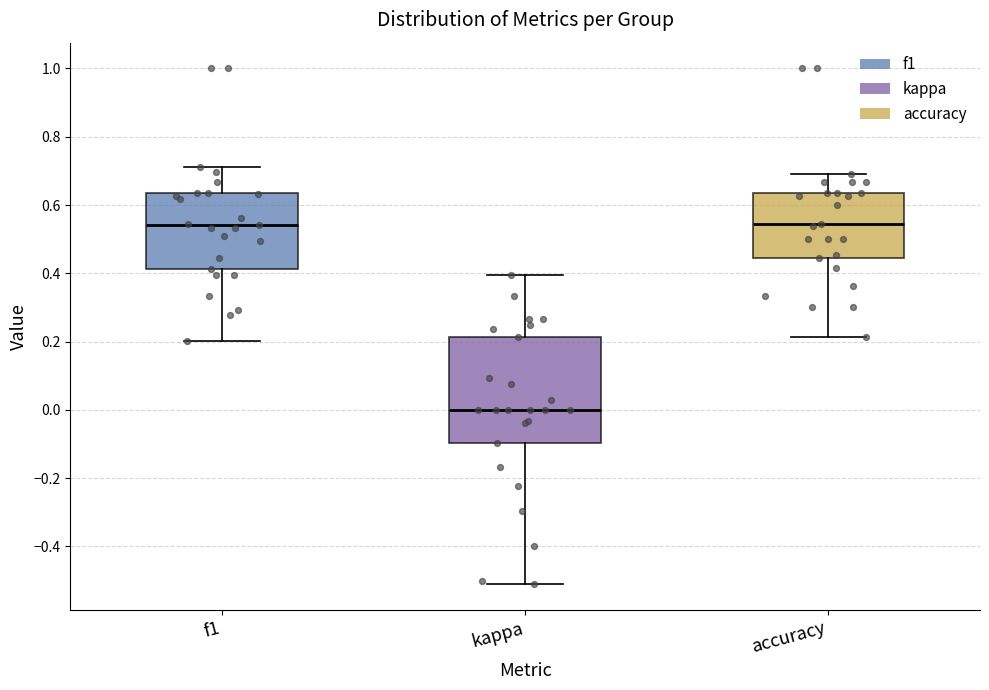

Comparing the boxes themselves (not the whiskers), which one is the tallest?

kappa